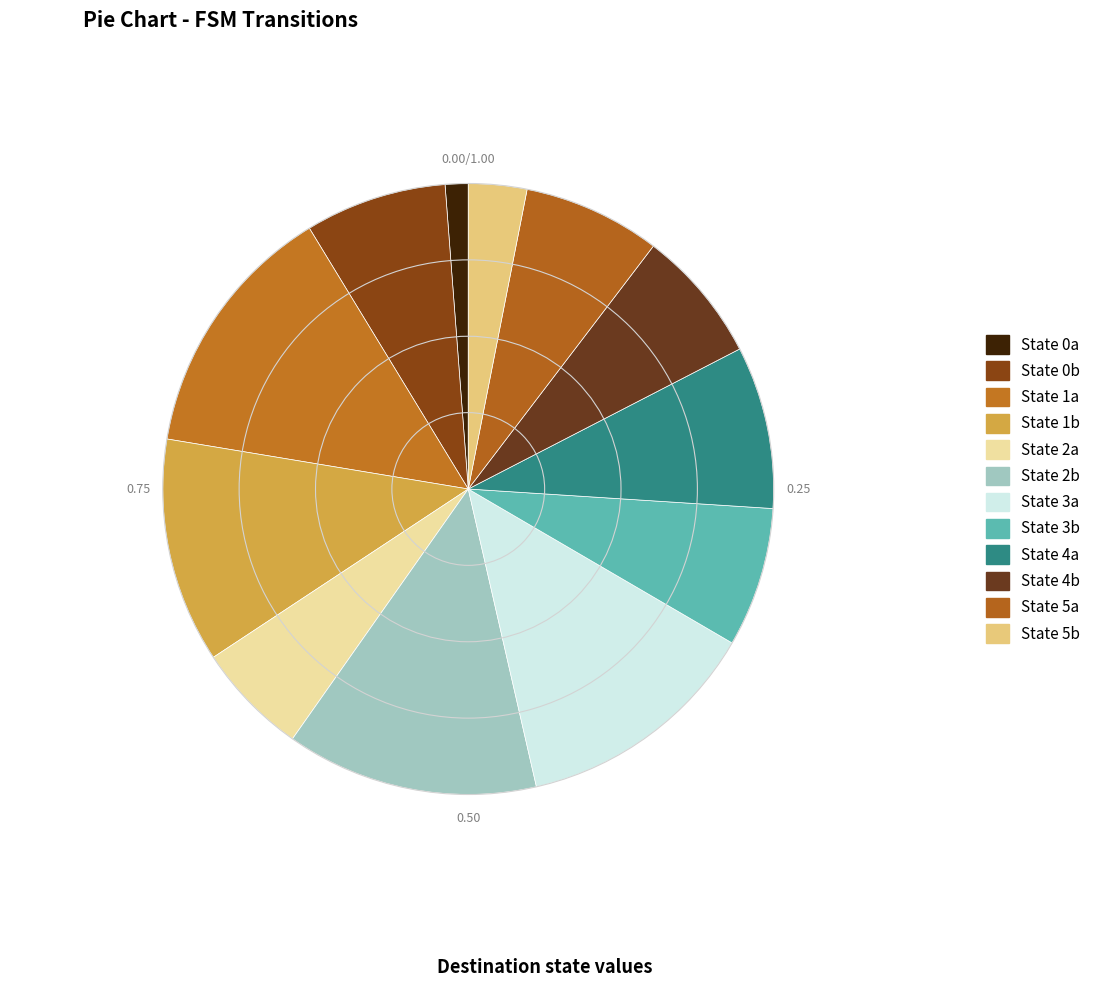

How many slices are in this pie chart?

12